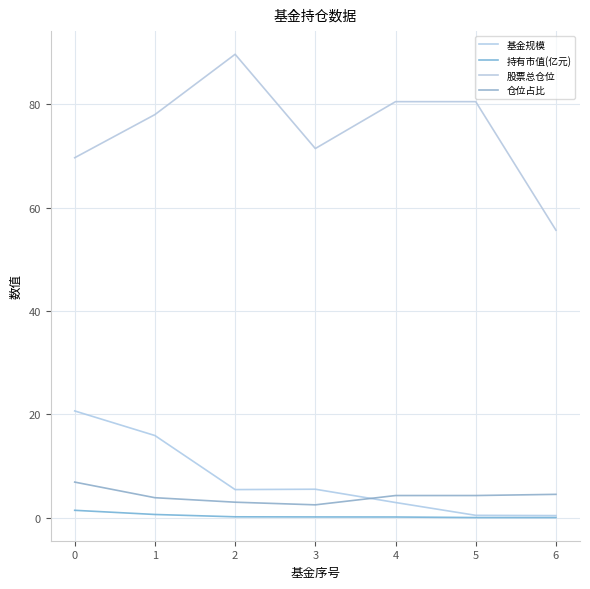

How many series are shown in this chart?

4